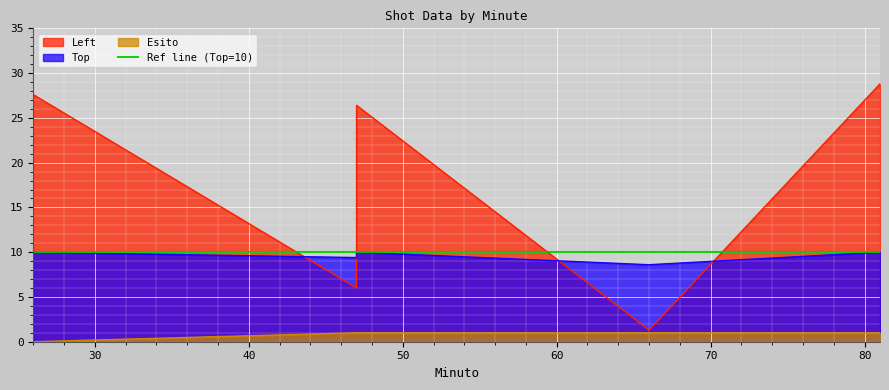

What is the label of the 4th point from the left?

66